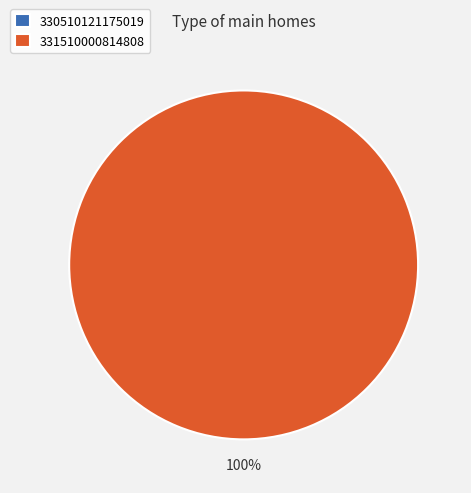

To the nearest percent, what is the average slice percentage?

50%